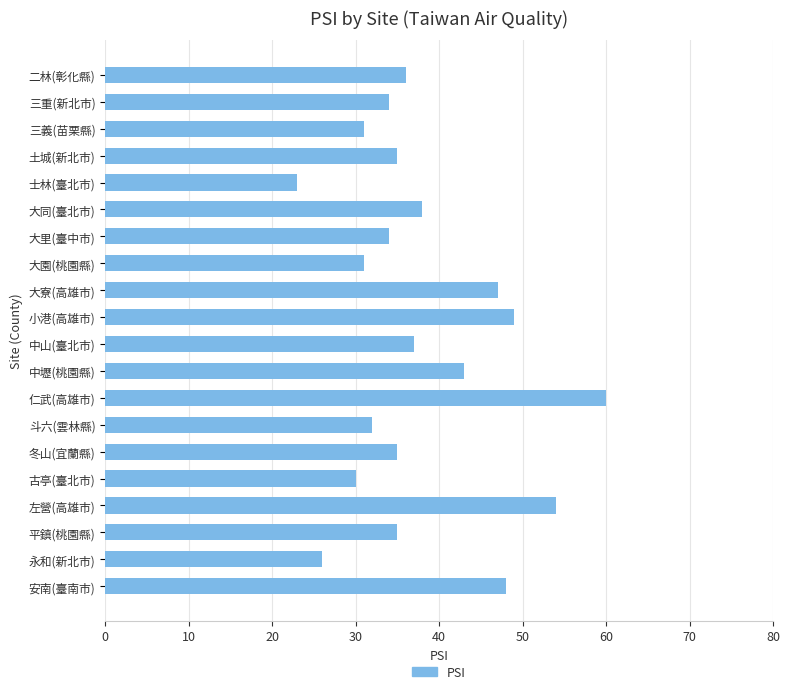

What is the ratio of the value at 仁武(高雄市) to the value at 三義(苗栗縣)?

1.9